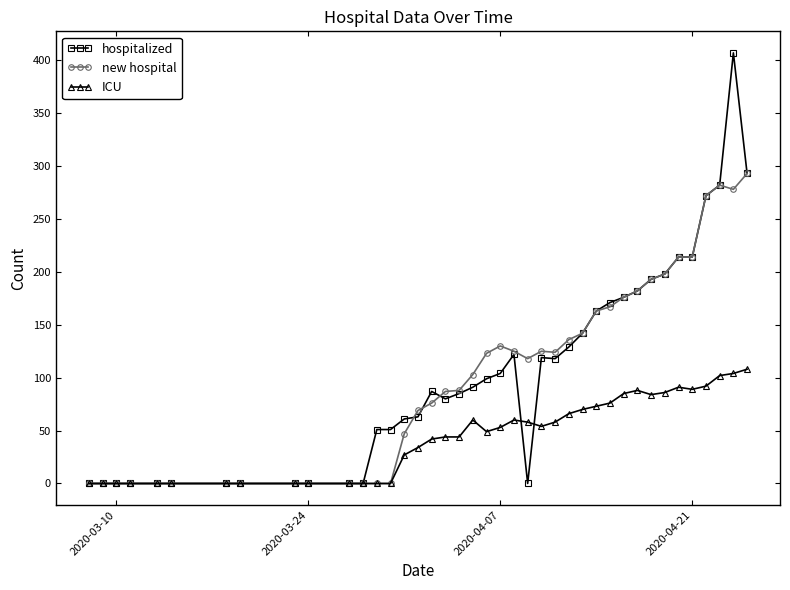

How many lines are shown in the chart?

3